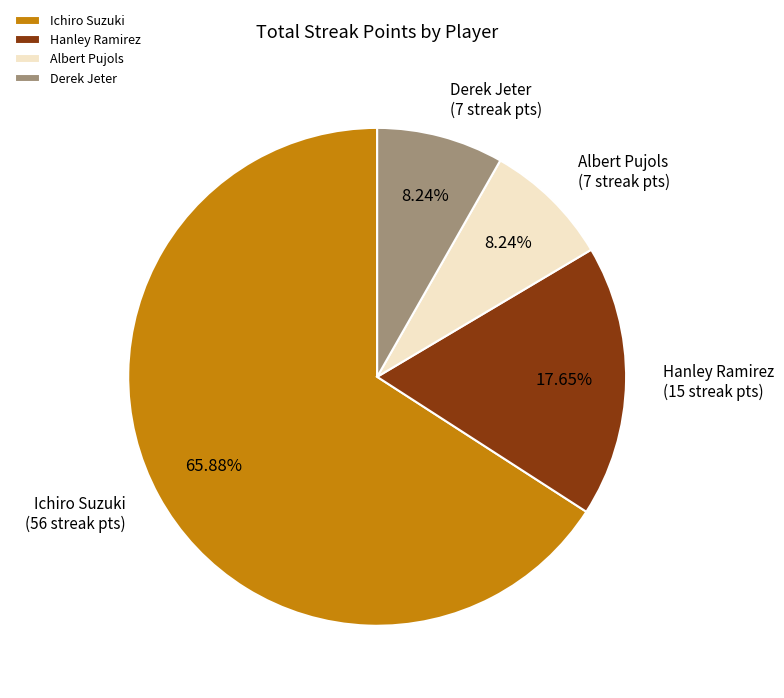

Count the number of slices in the pie.

4